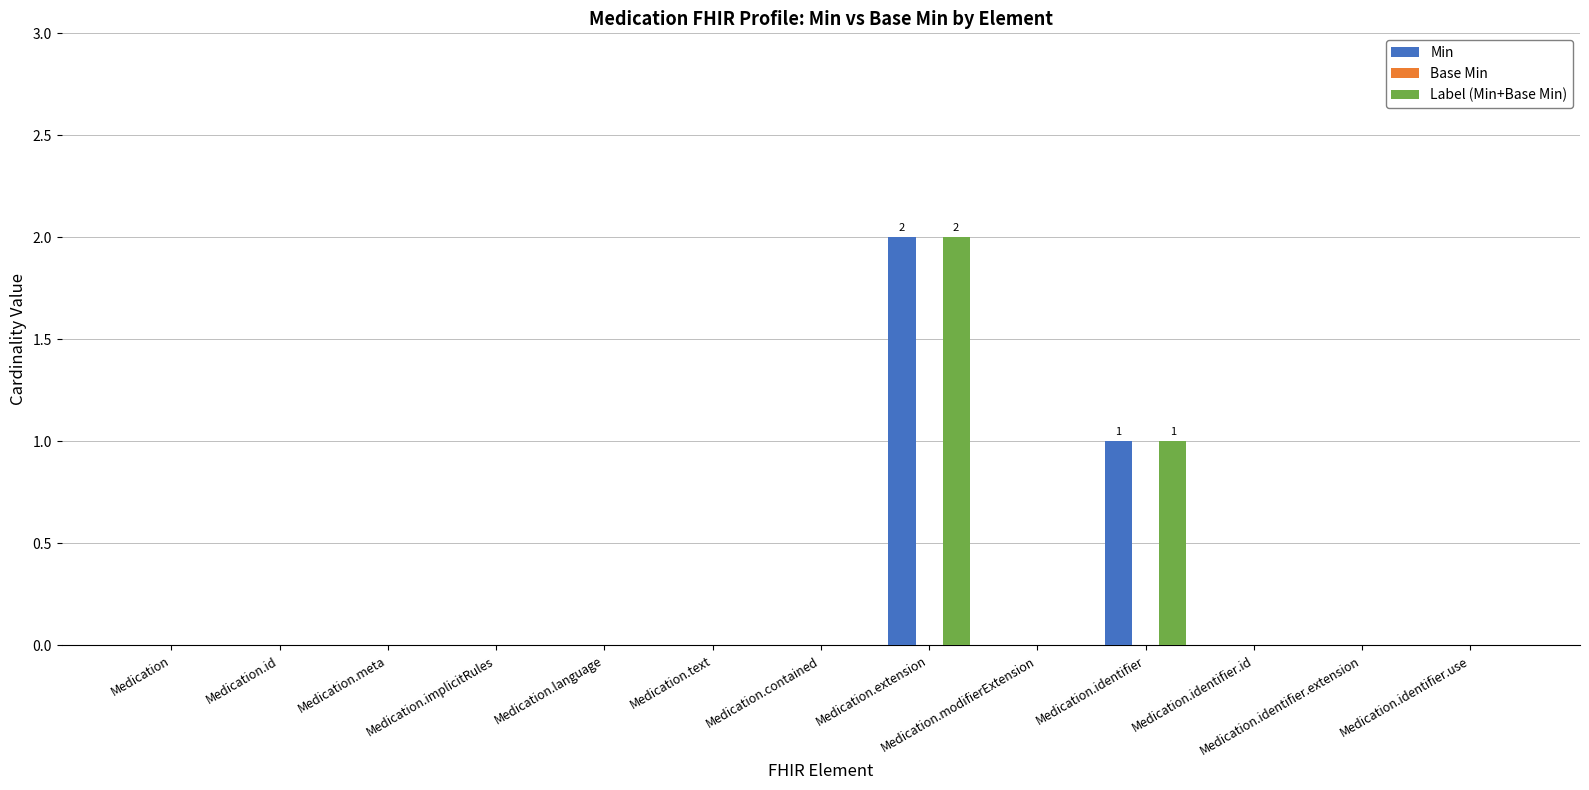

Which label corresponds to the largest value in the chart?

Medication.extension